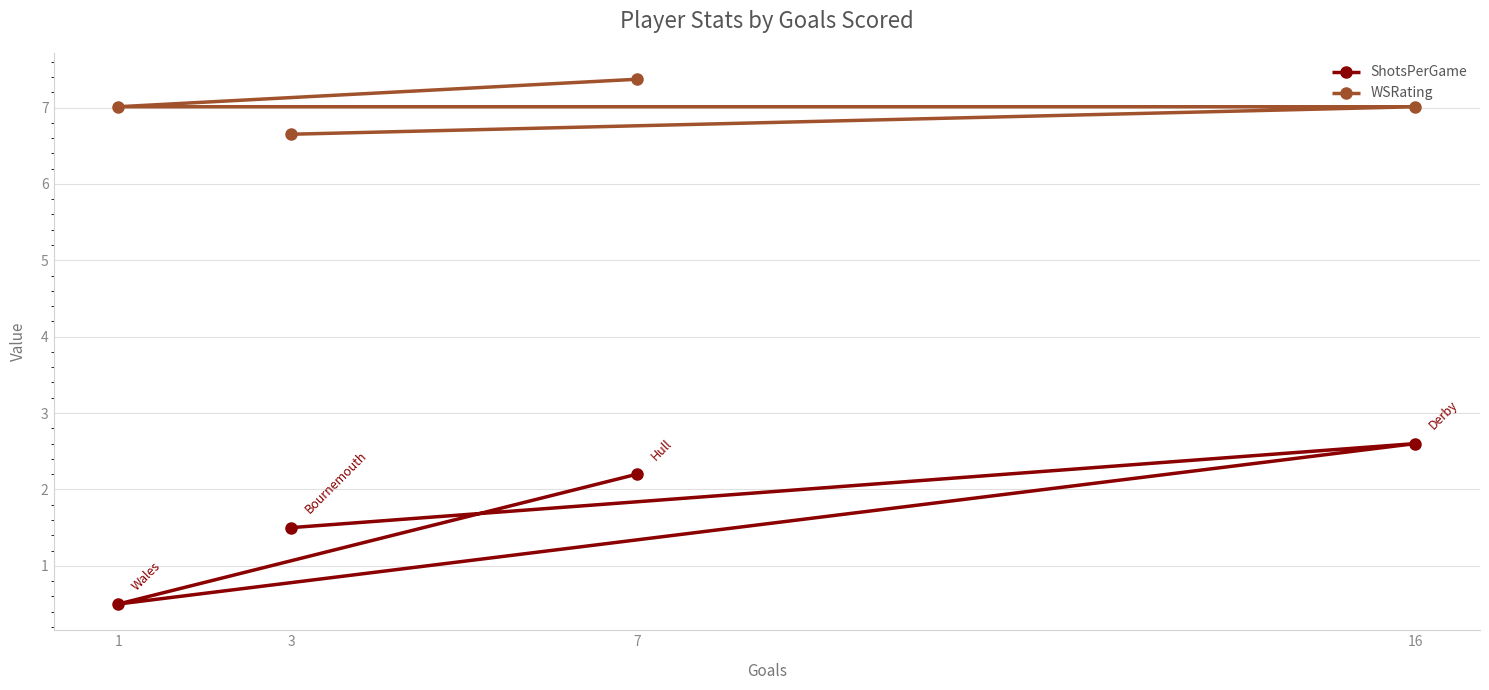

Where is WSRating nearest to the value 7?

16